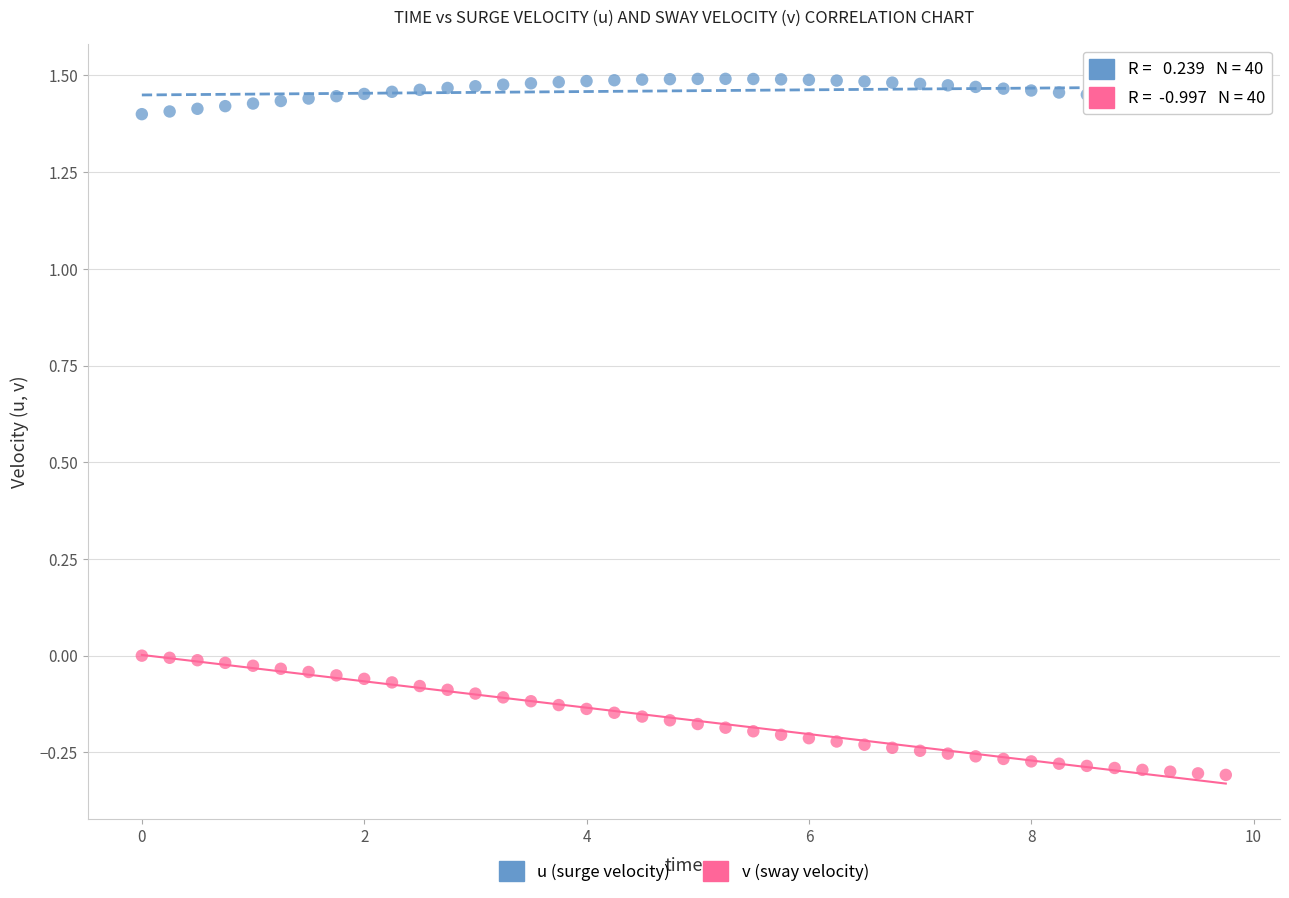

What are all the series names shown in the legend?

u (surge velocity), v (sway velocity)